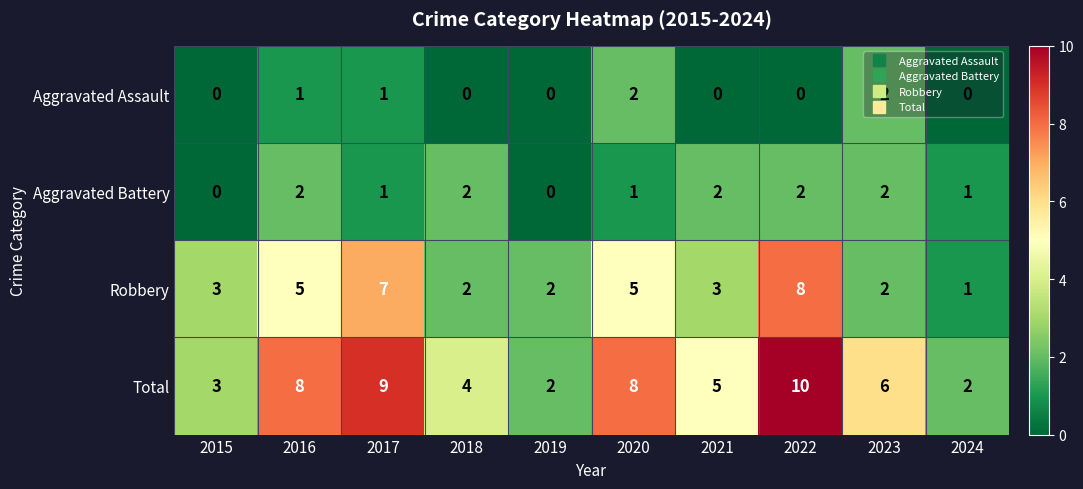

The Robbery series shows 8 at 2022. True or false?

True